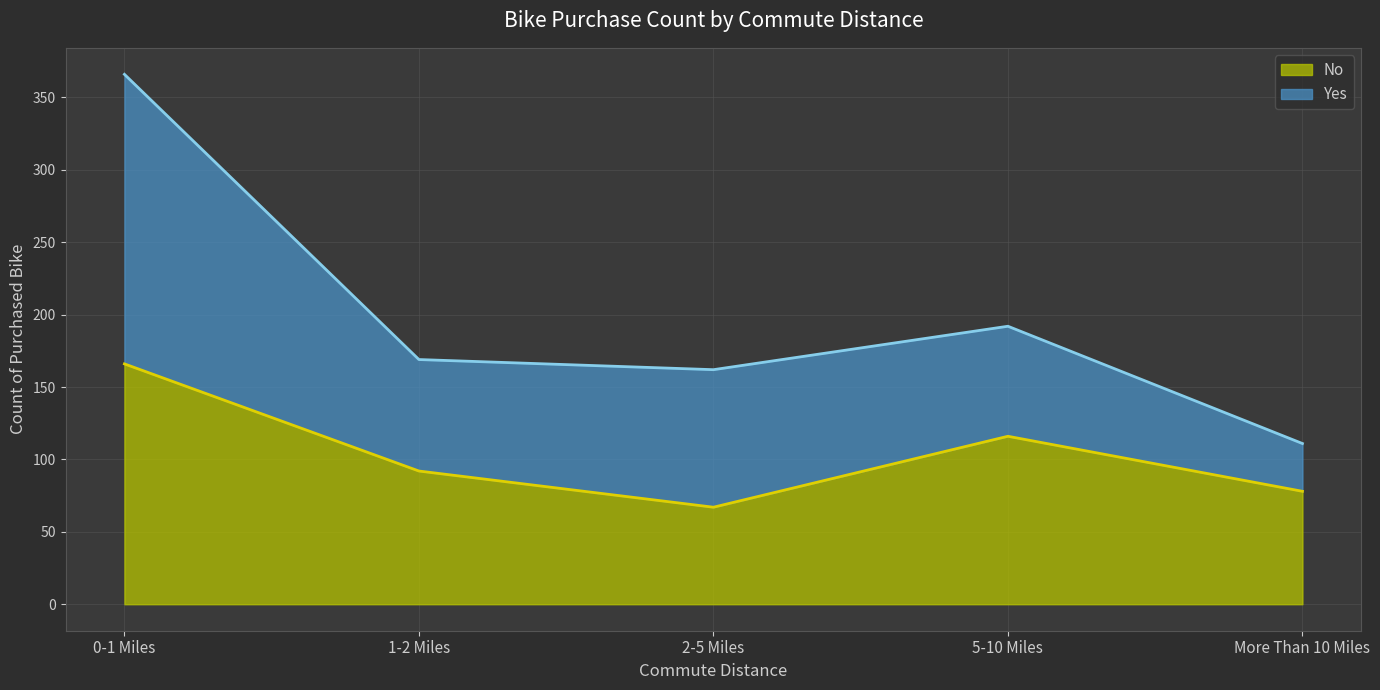

Approximately how many times larger is the value at 5-10 Miles compared to 2-5 Miles?

1.7